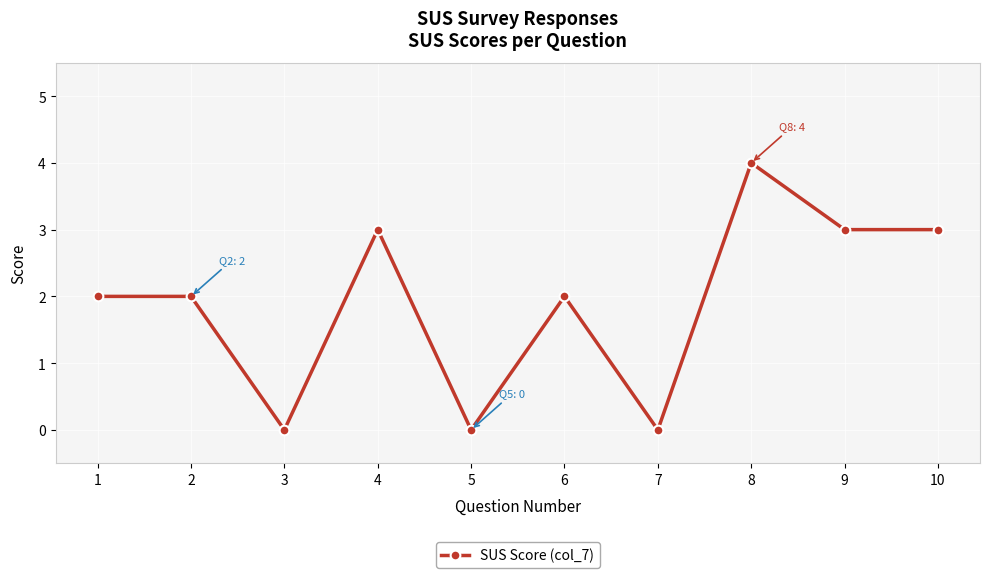

What is the value of the 6th point from the left?

2